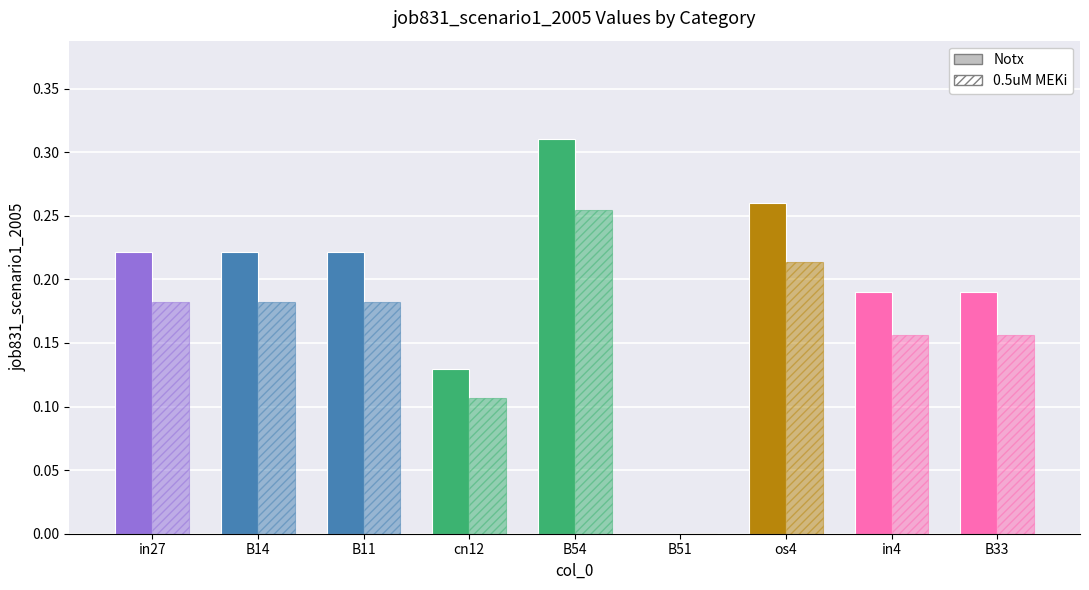

What is the label of the 8th bar from the left?

in4